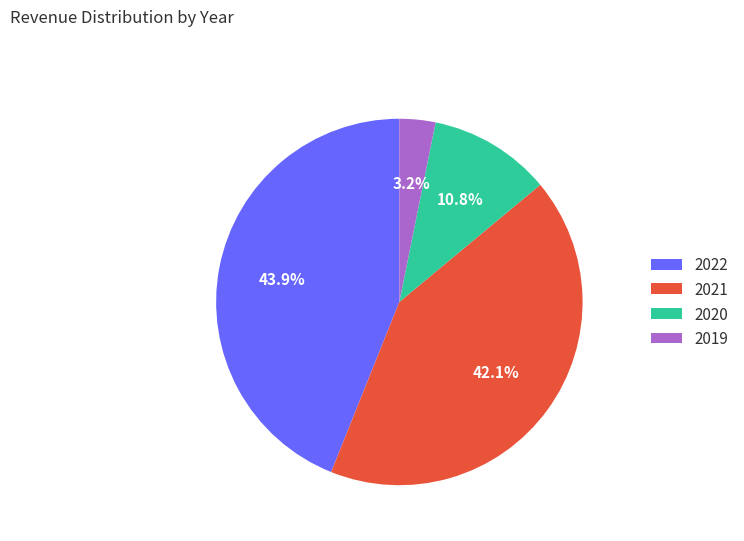

To the nearest percent, what is the average slice percentage?

25%